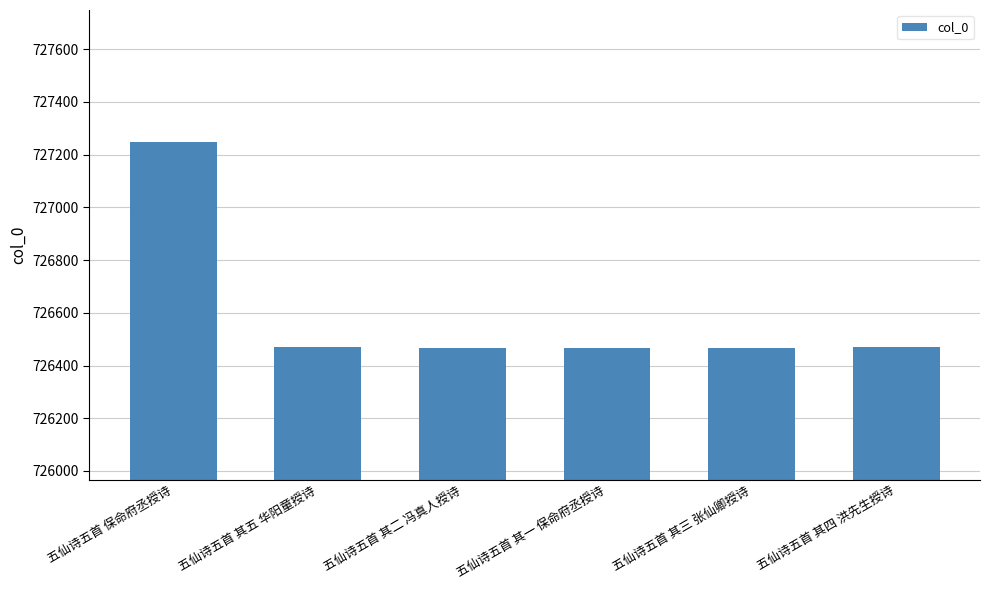

What is the change in value from 五仙诗五首 其五 华阳童授诗 to 五仙诗五首 其二 冯真人授诗?

-3